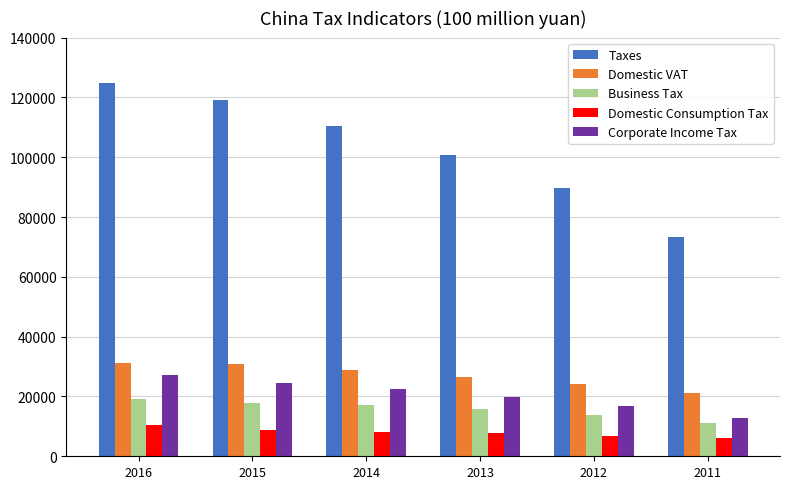

How many distinct data groups are displayed?

5